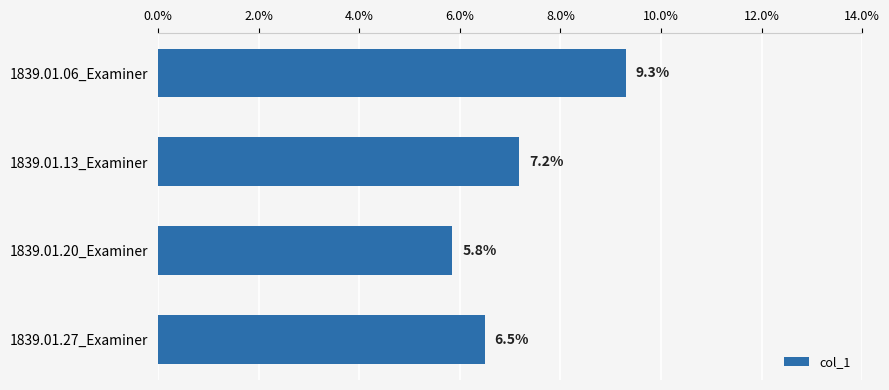

Are the bars horizontal?

Yes